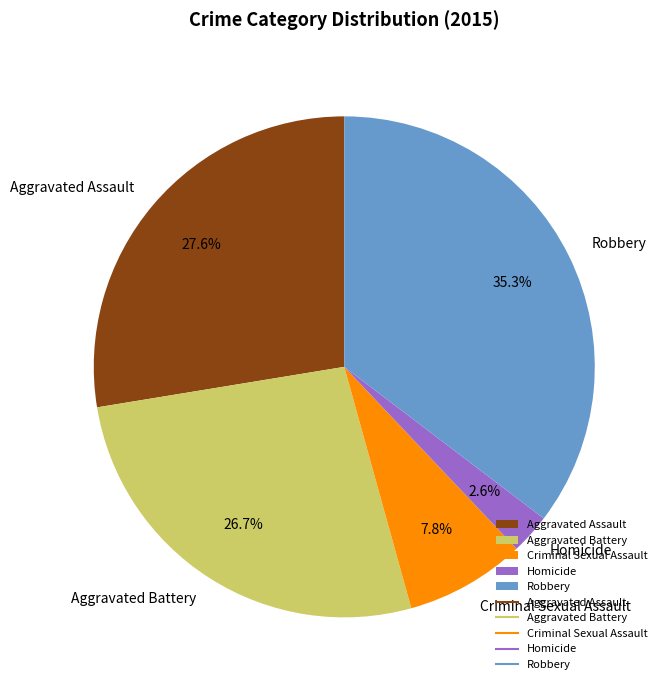

Is there any slice that represents more than half of the pie?

No